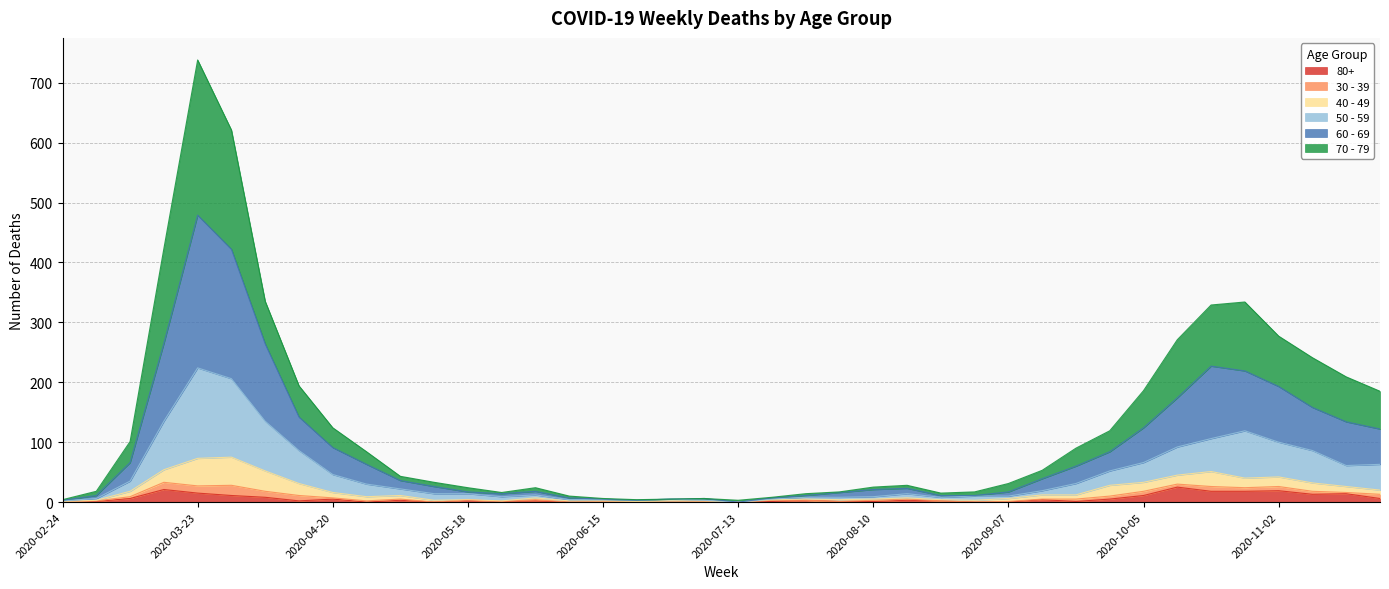

At which category is the sum across all series the highest?

2020-03-23